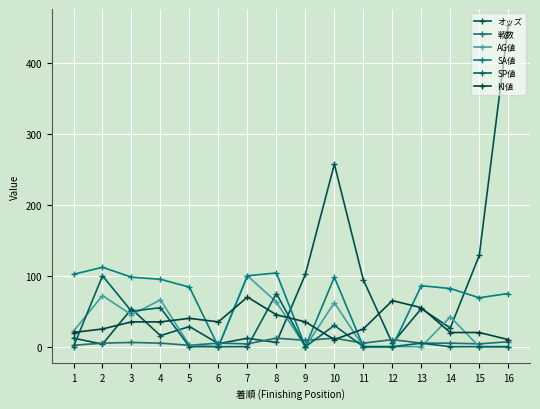

Is this an area chart (filled region under the line)?

No